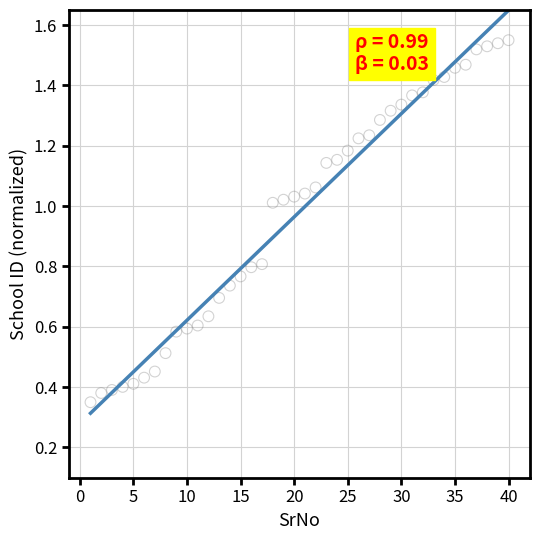

What is the range of X values (max minus min)?

39.0